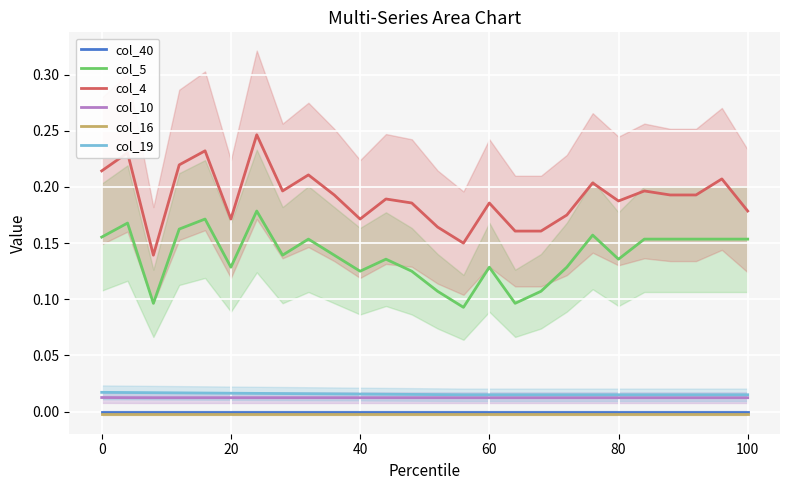

True or false: col_5 has more than 1 interior local peaks.

True